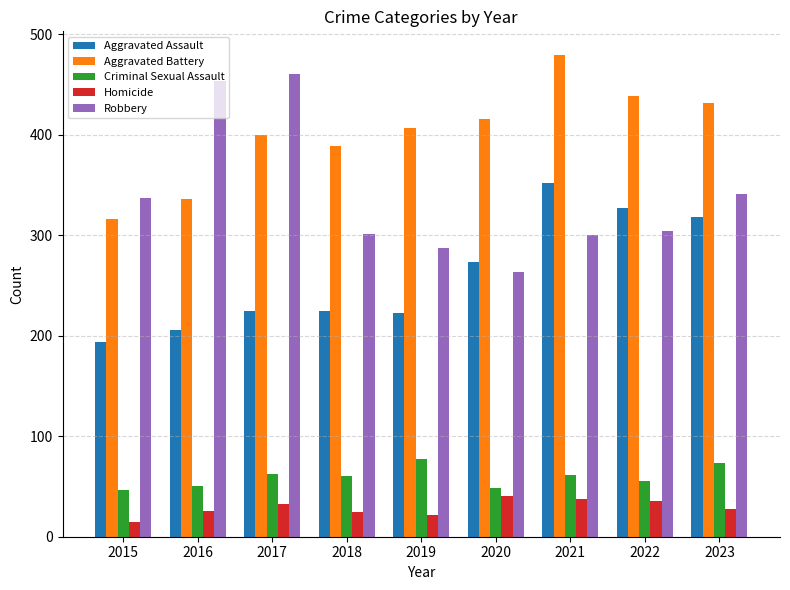

What is the average value of the Criminal Sexual Assault series?

59